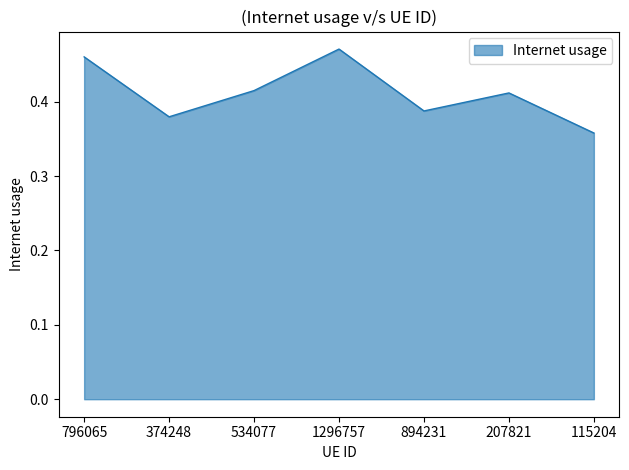

At which label is the value closest to 0?

115204